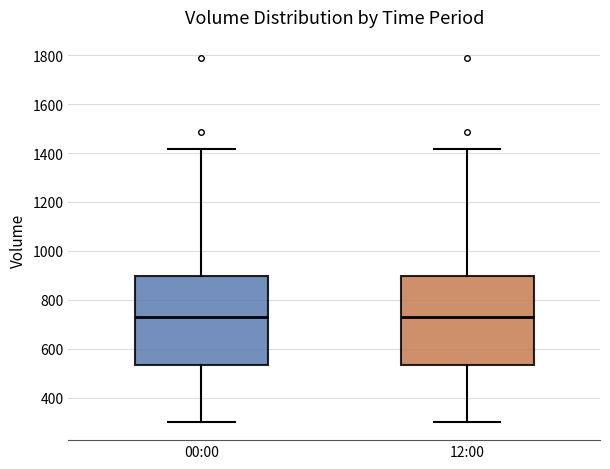

Reading left to right, read every box against the y-axis: the position of its median line, the range the box covers, and the ends of its whiskers. The values are not printed on the chart, so give them approximately, as read against the axis.

00:00: median 740, box 540 to 900, whiskers 300 to 1420
12:00: median 740, box 540 to 900, whiskers 300 to 1420